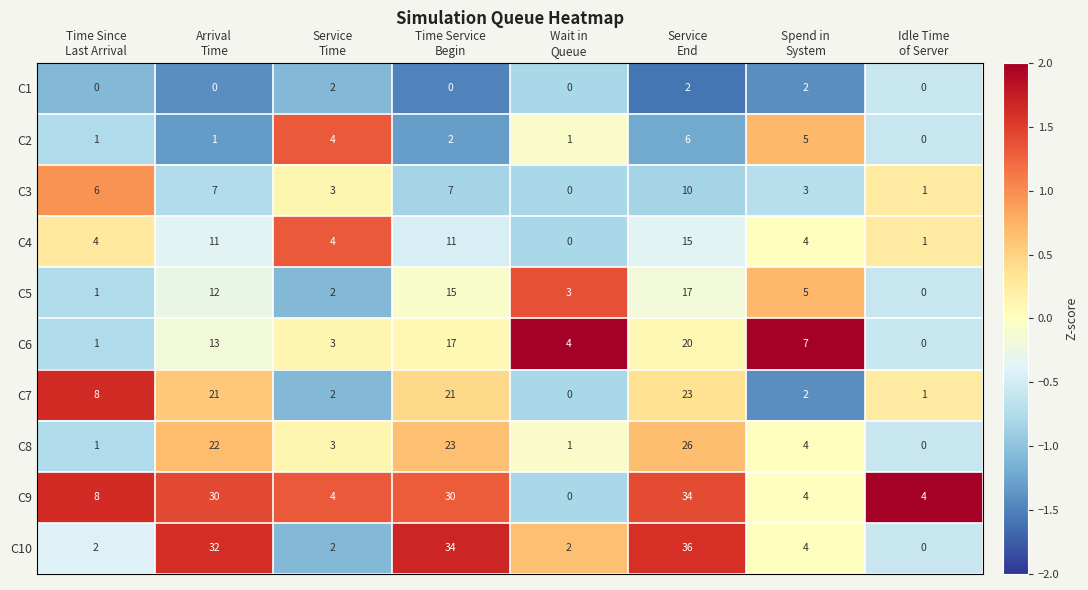

What is the difference between the maximum and minimum values in the C6 series?

20